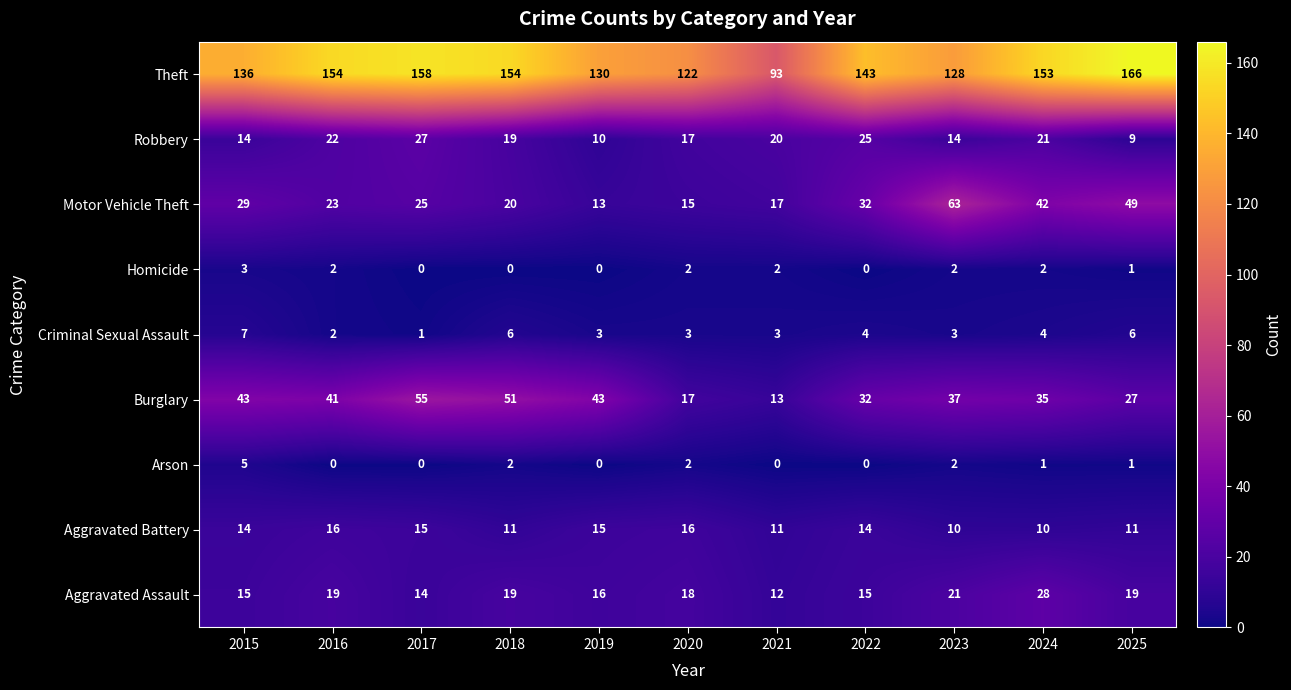

The Burglary series shows 27 at 2020. True or false?

False